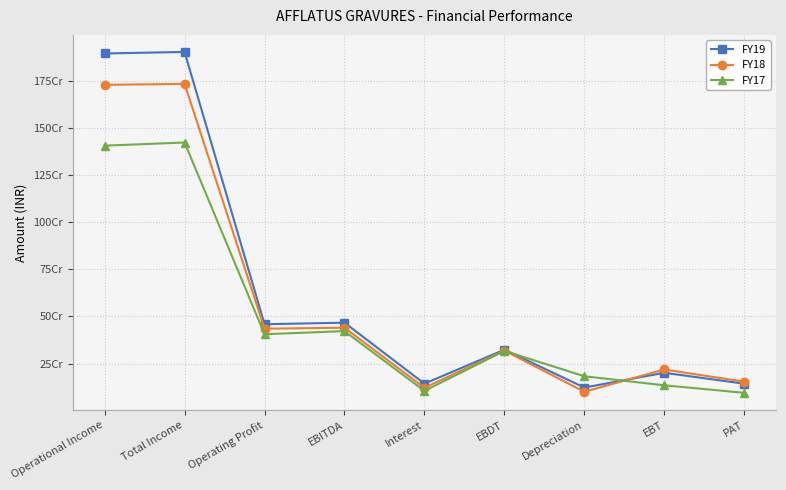

Reading right to left, what are all the values shown in this chart?

FY19: PAT=143107341	EBT=200926273	Depreciation=122542780	EBDT=323469053	Interest=143233203	EBITDA=466702256	Operating Profit=458478398	Total Income=1903116037	Operational Income=1894892179
FY18: PAT=153782620	EBT=218357590	Depreciation=100307015	EBDT=318664605	Interest=121403931	EBITDA=440068536	Operating Profit=434830310	Total Income=1733711556	Operational Income=1728473330
FY17: PAT=94616593	EBT=134552061	Depreciation=182494519	EBDT=317046580	Interest=104955781	EBITDA=422002361	Operating Profit=405400160	Total Income=1422542088	Operational Income=1405939887